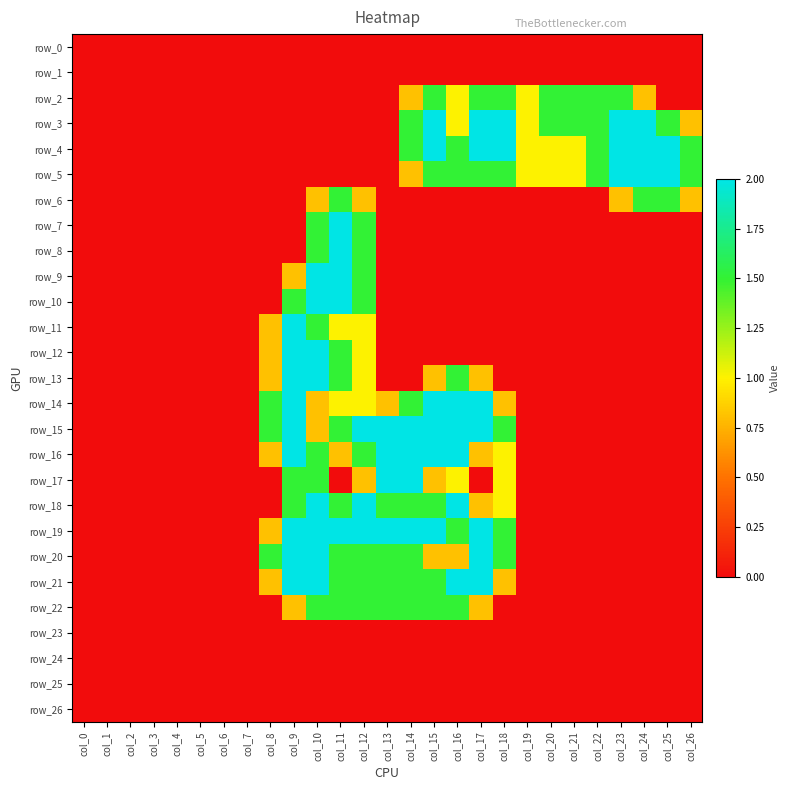

Reading left to right, transcribe all the data shown in this chart.

row_0: col_0=0.0	col_1=0.0	col_2=0.0	col_3=0.0	col_4=0.0	col_5=0.0	col_6=0.0	col_7=0.0	col_8=0.0	col_9=0.0	col_10=0.0	col_11=0.0	col_12=0.0	col_13=0.0	col_14=0.0	col_15=0.0	col_16=0.0	col_17=0.0	col_18=0.0	col_19=0.0	col_20=0.0	col_21=0.0	col_22=0.0	col_23=0.0	col_24=0.0	col_25=0.0	col_26=0.0
row_1: col_0=0.0	col_1=0.0	col_2=0.0	col_3=0.0	col_4=0.0	col_5=0.0	col_6=0.0	col_7=0.0	col_8=0.0	col_9=0.0	col_10=0.0	col_11=0.0	col_12=0.0	col_13=0.0	col_14=0.0	col_15=0.0	col_16=0.0	col_17=0.0	col_18=0.0	col_19=0.0	col_20=0.0	col_21=0.0	col_22=0.0	col_23=0.0	col_24=0.0	col_25=0.0	col_26=0.0
row_2: col_0=0.0	col_1=0.0	col_2=0.0	col_3=0.0	col_4=0.0	col_5=0.0	col_6=0.0	col_7=0.0	col_8=0.0	col_9=0.0	col_10=0.0	col_11=0.0	col_12=0.0	col_13=0.0	col_14=0.8	col_15=1.5	col_16=1.0	col_17=1.5	col_18=1.5	col_19=1.0	col_20=1.5	col_21=1.5	col_22=1.5	col_23=1.5	col_24=0.8	col_25=0.0	col_26=0.0
row_3: col_0=0.0	col_1=0.0	col_2=0.0	col_3=0.0	col_4=0.0	col_5=0.0	col_6=0.0	col_7=0.0	col_8=0.0	col_9=0.0	col_10=0.0	col_11=0.0	col_12=0.0	col_13=0.0	col_14=1.5	col_15=2.0	col_16=1.0	col_17=2.0	col_18=2.0	col_19=1.0	col_20=1.5	col_21=1.5	col_22=1.5	col_23=2.0	col_24=2.0	col_25=1.5	col_26=0.8
row_4: col_0=0.0	col_1=0.0	col_2=0.0	col_3=0.0	col_4=0.0	col_5=0.0	col_6=0.0	col_7=0.0	col_8=0.0	col_9=0.0	col_10=0.0	col_11=0.0	col_12=0.0	col_13=0.0	col_14=1.5	col_15=2.0	col_16=1.5	col_17=2.0	col_18=2.0	col_19=1.0	col_20=1.0	col_21=1.0	col_22=1.5	col_23=2.0	col_24=2.0	col_25=2.0	col_26=1.5
row_5: col_0=0.0	col_1=0.0	col_2=0.0	col_3=0.0	col_4=0.0	col_5=0.0	col_6=0.0	col_7=0.0	col_8=0.0	col_9=0.0	col_10=0.0	col_11=0.0	col_12=0.0	col_13=0.0	col_14=0.8	col_15=1.5	col_16=1.5	col_17=1.5	col_18=1.5	col_19=1.0	col_20=1.0	col_21=1.0	col_22=1.5	col_23=2.0	col_24=2.0	col_25=2.0	col_26=1.5
row_6: col_0=0.0	col_1=0.0	col_2=0.0	col_3=0.0	col_4=0.0	col_5=0.0	col_6=0.0	col_7=0.0	col_8=0.0	col_9=0.0	col_10=0.8	col_11=1.5	col_12=0.8	col_13=0.0	col_14=0.0	col_15=0.0	col_16=0.0	col_17=0.0	col_18=0.0	col_19=0.0	col_20=0.0	col_21=0.0	col_22=0.0	col_23=0.8	col_24=1.5	col_25=1.5	col_26=0.8
row_7: col_0=0.0	col_1=0.0	col_2=0.0	col_3=0.0	col_4=0.0	col_5=0.0	col_6=0.0	col_7=0.0	col_8=0.0	col_9=0.0	col_10=1.5	col_11=2.0	col_12=1.5	col_13=0.0	col_14=0.0	col_15=0.0	col_16=0.0	col_17=0.0	col_18=0.0	col_19=0.0	col_20=0.0	col_21=0.0	col_22=0.0	col_23=0.0	col_24=0.0	col_25=0.0	col_26=0.0
row_8: col_0=0.0	col_1=0.0	col_2=0.0	col_3=0.0	col_4=0.0	col_5=0.0	col_6=0.0	col_7=0.0	col_8=0.0	col_9=0.0	col_10=1.5	col_11=2.0	col_12=1.5	col_13=0.0	col_14=0.0	col_15=0.0	col_16=0.0	col_17=0.0	col_18=0.0	col_19=0.0	col_20=0.0	col_21=0.0	col_22=0.0	col_23=0.0	col_24=0.0	col_25=0.0	col_26=0.0
row_9: col_0=0.0	col_1=0.0	col_2=0.0	col_3=0.0	col_4=0.0	col_5=0.0	col_6=0.0	col_7=0.0	col_8=0.0	col_9=0.8	col_10=2.0	col_11=2.0	col_12=1.5	col_13=0.0	col_14=0.0	col_15=0.0	col_16=0.0	col_17=0.0	col_18=0.0	col_19=0.0	col_20=0.0	col_21=0.0	col_22=0.0	col_23=0.0	col_24=0.0	col_25=0.0	col_26=0.0
row_10: col_0=0.0	col_1=0.0	col_2=0.0	col_3=0.0	col_4=0.0	col_5=0.0	col_6=0.0	col_7=0.0	col_8=0.0	col_9=1.5	col_10=2.0	col_11=2.0	col_12=1.5	col_13=0.0	col_14=0.0	col_15=0.0	col_16=0.0	col_17=0.0	col_18=0.0	col_19=0.0	col_20=0.0	col_21=0.0	col_22=0.0	col_23=0.0	col_24=0.0	col_25=0.0	col_26=0.0
row_11: col_0=0.0	col_1=0.0	col_2=0.0	col_3=0.0	col_4=0.0	col_5=0.0	col_6=0.0	col_7=0.0	col_8=0.8	col_9=2.0	col_10=1.5	col_11=1.0	col_12=1.0	col_13=0.0	col_14=0.0	col_15=0.0	col_16=0.0	col_17=0.0	col_18=0.0	col_19=0.0	col_20=0.0	col_21=0.0	col_22=0.0	col_23=0.0	col_24=0.0	col_25=0.0	col_26=0.0
row_12: col_0=0.0	col_1=0.0	col_2=0.0	col_3=0.0	col_4=0.0	col_5=0.0	col_6=0.0	col_7=0.0	col_8=0.8	col_9=2.0	col_10=2.0	col_11=1.5	col_12=1.0	col_13=0.0	col_14=0.0	col_15=0.0	col_16=0.0	col_17=0.0	col_18=0.0	col_19=0.0	col_20=0.0	col_21=0.0	col_22=0.0	col_23=0.0	col_24=0.0	col_25=0.0	col_26=0.0
row_13: col_0=0.0	col_1=0.0	col_2=0.0	col_3=0.0	col_4=0.0	col_5=0.0	col_6=0.0	col_7=0.0	col_8=0.8	col_9=2.0	col_10=2.0	col_11=1.5	col_12=1.0	col_13=0.0	col_14=0.0	col_15=0.8	col_16=1.5	col_17=0.8	col_18=0.0	col_19=0.0	col_20=0.0	col_21=0.0	col_22=0.0	col_23=0.0	col_24=0.0	col_25=0.0	col_26=0.0
row_14: col_0=0.0	col_1=0.0	col_2=0.0	col_3=0.0	col_4=0.0	col_5=0.0	col_6=0.0	col_7=0.0	col_8=1.5	col_9=2.0	col_10=0.8	col_11=1.0	col_12=1.0	col_13=0.8	col_14=1.5	col_15=2.0	col_16=2.0	col_17=2.0	col_18=0.8	col_19=0.0	col_20=0.0	col_21=0.0	col_22=0.0	col_23=0.0	col_24=0.0	col_25=0.0	col_26=0.0
row_15: col_0=0.0	col_1=0.0	col_2=0.0	col_3=0.0	col_4=0.0	col_5=0.0	col_6=0.0	col_7=0.0	col_8=1.5	col_9=2.0	col_10=0.8	col_11=1.5	col_12=2.0	col_13=2.0	col_14=2.0	col_15=2.0	col_16=2.0	col_17=2.0	col_18=1.5	col_19=0.0	col_20=0.0	col_21=0.0	col_22=0.0	col_23=0.0	col_24=0.0	col_25=0.0	col_26=0.0
row_16: col_0=0.0	col_1=0.0	col_2=0.0	col_3=0.0	col_4=0.0	col_5=0.0	col_6=0.0	col_7=0.0	col_8=0.8	col_9=2.0	col_10=1.5	col_11=0.8	col_12=1.5	col_13=2.0	col_14=2.0	col_15=2.0	col_16=2.0	col_17=0.8	col_18=1.0	col_19=0.0	col_20=0.0	col_21=0.0	col_22=0.0	col_23=0.0	col_24=0.0	col_25=0.0	col_26=0.0
row_17: col_0=0.0	col_1=0.0	col_2=0.0	col_3=0.0	col_4=0.0	col_5=0.0	col_6=0.0	col_7=0.0	col_8=0.0	col_9=1.5	col_10=1.5	col_11=0.0	col_12=0.8	col_13=2.0	col_14=2.0	col_15=0.8	col_16=1.0	col_17=0.0	col_18=1.0	col_19=0.0	col_20=0.0	col_21=0.0	col_22=0.0	col_23=0.0	col_24=0.0	col_25=0.0	col_26=0.0
row_18: col_0=0.0	col_1=0.0	col_2=0.0	col_3=0.0	col_4=0.0	col_5=0.0	col_6=0.0	col_7=0.0	col_8=0.0	col_9=1.5	col_10=2.0	col_11=1.5	col_12=2.0	col_13=1.5	col_14=1.5	col_15=1.5	col_16=2.0	col_17=0.8	col_18=1.0	col_19=0.0	col_20=0.0	col_21=0.0	col_22=0.0	col_23=0.0	col_24=0.0	col_25=0.0	col_26=0.0
row_19: col_0=0.0	col_1=0.0	col_2=0.0	col_3=0.0	col_4=0.0	col_5=0.0	col_6=0.0	col_7=0.0	col_8=0.8	col_9=2.0	col_10=2.0	col_11=2.0	col_12=2.0	col_13=2.0	col_14=2.0	col_15=2.0	col_16=1.5	col_17=2.0	col_18=1.5	col_19=0.0	col_20=0.0	col_21=0.0	col_22=0.0	col_23=0.0	col_24=0.0	col_25=0.0	col_26=0.0
row_20: col_0=0.0	col_1=0.0	col_2=0.0	col_3=0.0	col_4=0.0	col_5=0.0	col_6=0.0	col_7=0.0	col_8=1.5	col_9=2.0	col_10=2.0	col_11=1.5	col_12=1.5	col_13=1.5	col_14=1.5	col_15=0.8	col_16=0.8	col_17=2.0	col_18=1.5	col_19=0.0	col_20=0.0	col_21=0.0	col_22=0.0	col_23=0.0	col_24=0.0	col_25=0.0	col_26=0.0
row_21: col_0=0.0	col_1=0.0	col_2=0.0	col_3=0.0	col_4=0.0	col_5=0.0	col_6=0.0	col_7=0.0	col_8=0.8	col_9=2.0	col_10=2.0	col_11=1.5	col_12=1.5	col_13=1.5	col_14=1.5	col_15=1.5	col_16=2.0	col_17=2.0	col_18=0.8	col_19=0.0	col_20=0.0	col_21=0.0	col_22=0.0	col_23=0.0	col_24=0.0	col_25=0.0	col_26=0.0
row_22: col_0=0.0	col_1=0.0	col_2=0.0	col_3=0.0	col_4=0.0	col_5=0.0	col_6=0.0	col_7=0.0	col_8=0.0	col_9=0.8	col_10=1.5	col_11=1.5	col_12=1.5	col_13=1.5	col_14=1.5	col_15=1.5	col_16=1.5	col_17=0.8	col_18=0.0	col_19=0.0	col_20=0.0	col_21=0.0	col_22=0.0	col_23=0.0	col_24=0.0	col_25=0.0	col_26=0.0
row_23: col_0=0.0	col_1=0.0	col_2=0.0	col_3=0.0	col_4=0.0	col_5=0.0	col_6=0.0	col_7=0.0	col_8=0.0	col_9=0.0	col_10=0.0	col_11=0.0	col_12=0.0	col_13=0.0	col_14=0.0	col_15=0.0	col_16=0.0	col_17=0.0	col_18=0.0	col_19=0.0	col_20=0.0	col_21=0.0	col_22=0.0	col_23=0.0	col_24=0.0	col_25=0.0	col_26=0.0
row_24: col_0=0.0	col_1=0.0	col_2=0.0	col_3=0.0	col_4=0.0	col_5=0.0	col_6=0.0	col_7=0.0	col_8=0.0	col_9=0.0	col_10=0.0	col_11=0.0	col_12=0.0	col_13=0.0	col_14=0.0	col_15=0.0	col_16=0.0	col_17=0.0	col_18=0.0	col_19=0.0	col_20=0.0	col_21=0.0	col_22=0.0	col_23=0.0	col_24=0.0	col_25=0.0	col_26=0.0
row_25: col_0=0.0	col_1=0.0	col_2=0.0	col_3=0.0	col_4=0.0	col_5=0.0	col_6=0.0	col_7=0.0	col_8=0.0	col_9=0.0	col_10=0.0	col_11=0.0	col_12=0.0	col_13=0.0	col_14=0.0	col_15=0.0	col_16=0.0	col_17=0.0	col_18=0.0	col_19=0.0	col_20=0.0	col_21=0.0	col_22=0.0	col_23=0.0	col_24=0.0	col_25=0.0	col_26=0.0
row_26: col_0=0.0	col_1=0.0	col_2=0.0	col_3=0.0	col_4=0.0	col_5=0.0	col_6=0.0	col_7=0.0	col_8=0.0	col_9=0.0	col_10=0.0	col_11=0.0	col_12=0.0	col_13=0.0	col_14=0.0	col_15=0.0	col_16=0.0	col_17=0.0	col_18=0.0	col_19=0.0	col_20=0.0	col_21=0.0	col_22=0.0	col_23=0.0	col_24=0.0	col_25=0.0	col_26=0.0